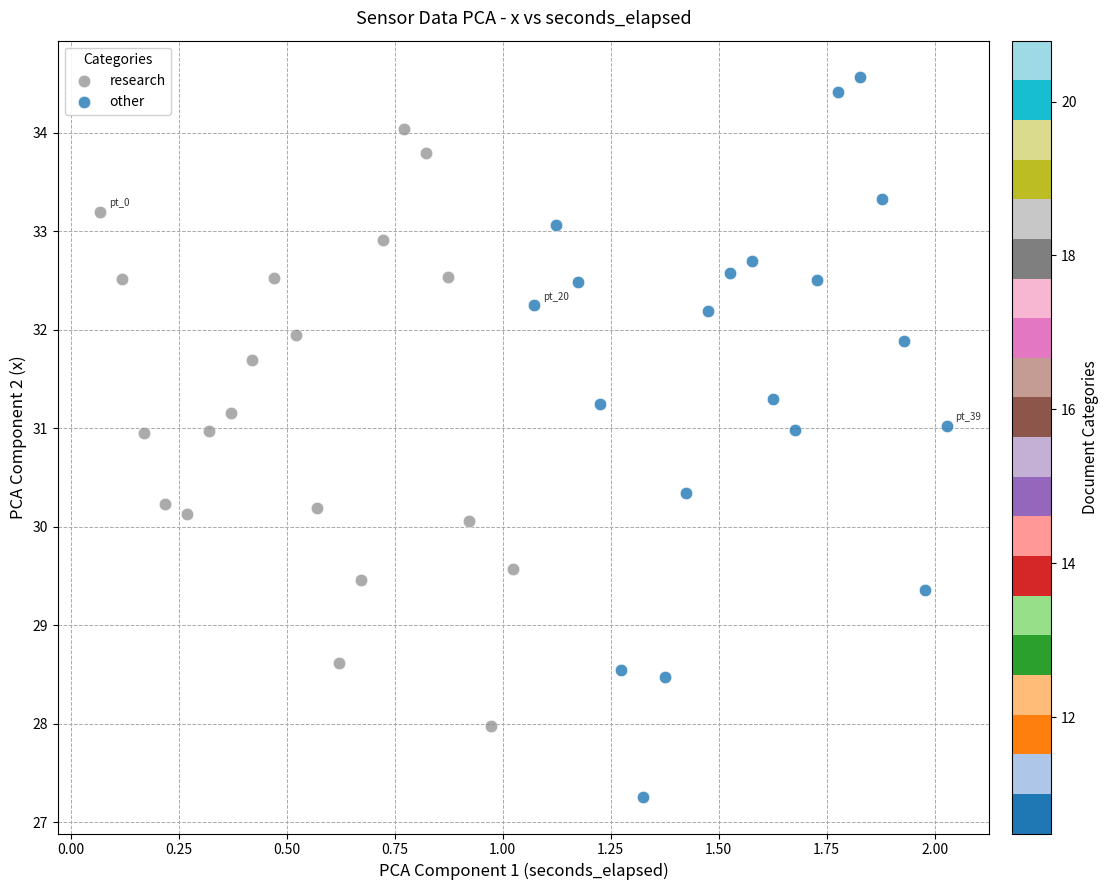

Which series contains the highest Y value?

other